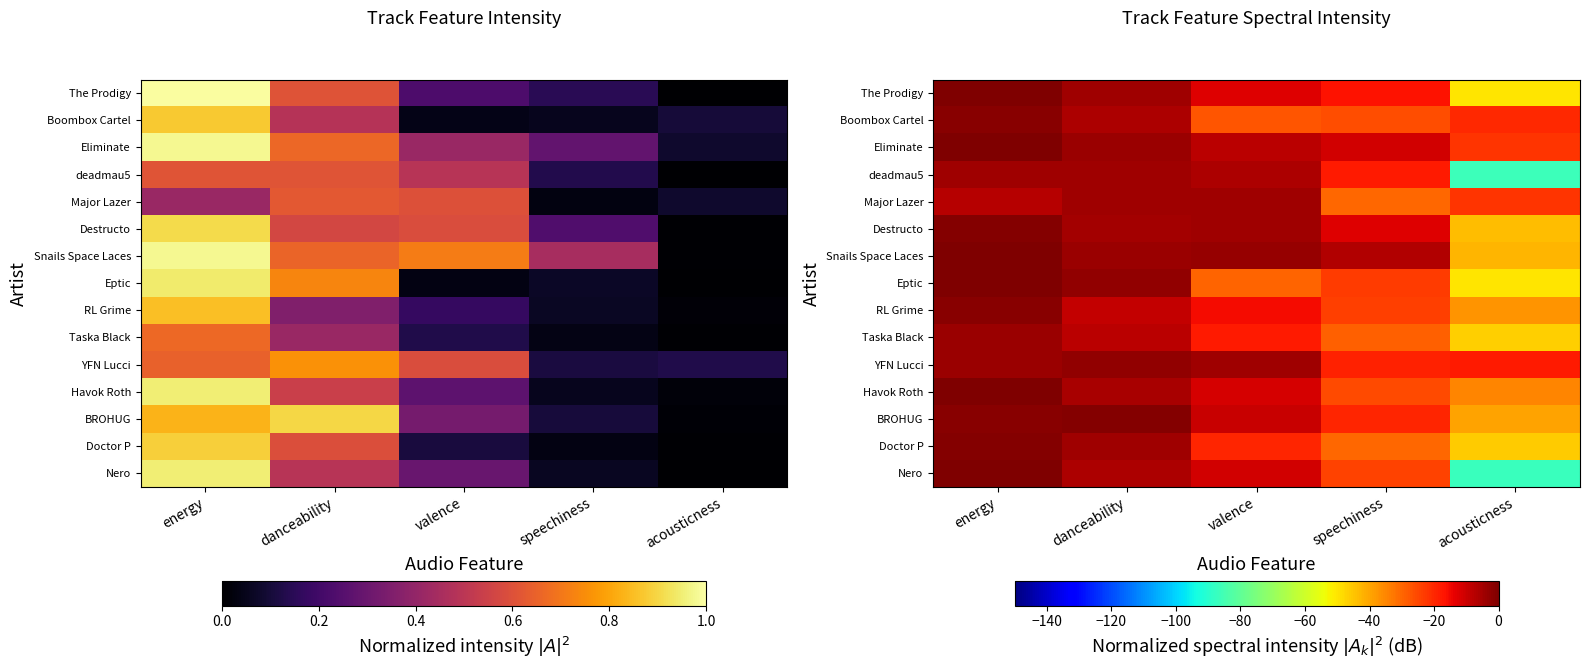

What is the average value of the Taska Black series?

-20.9